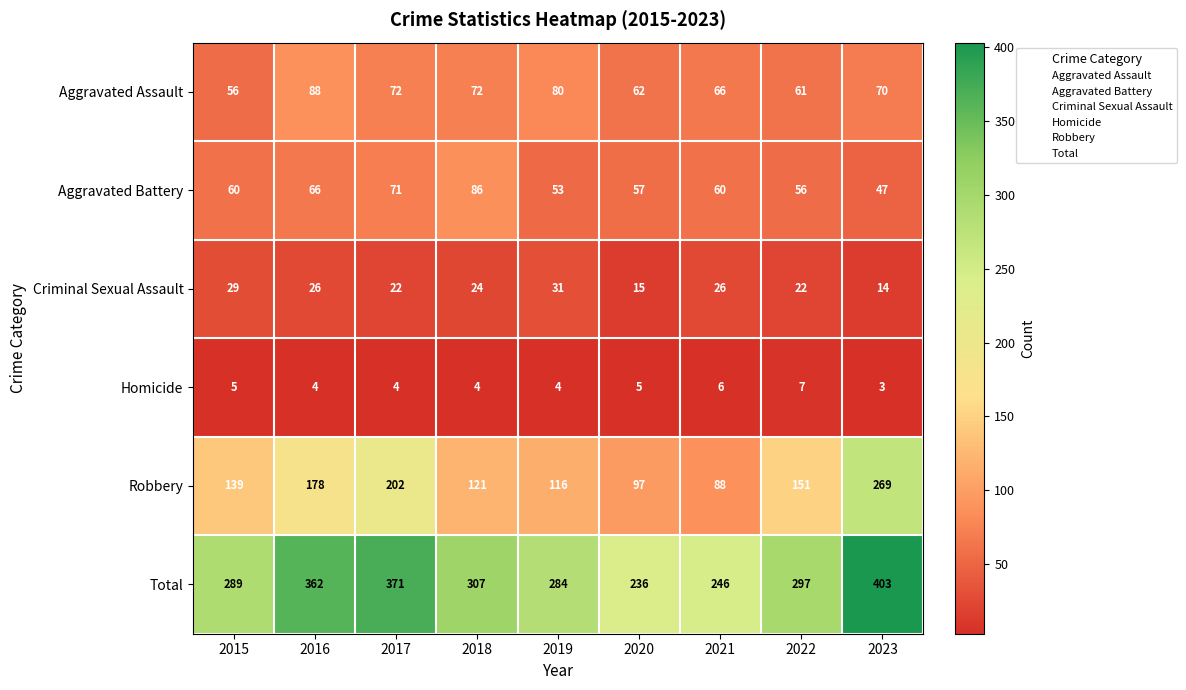

What is the sum of all Aggravated Assault values?

627